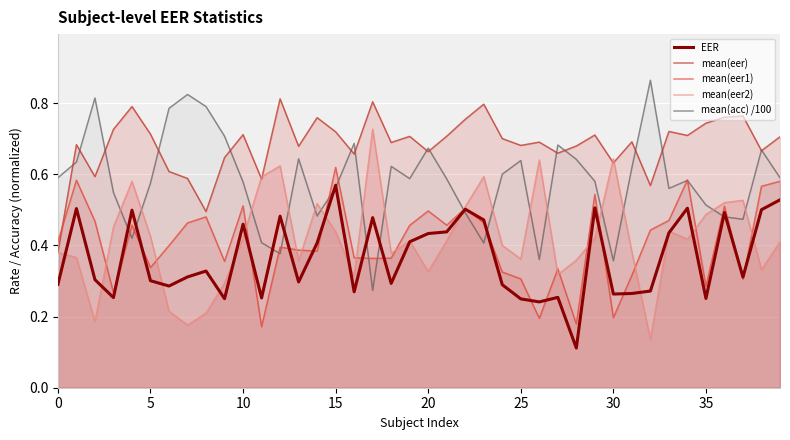

What is the smallest value displayed?

0.1